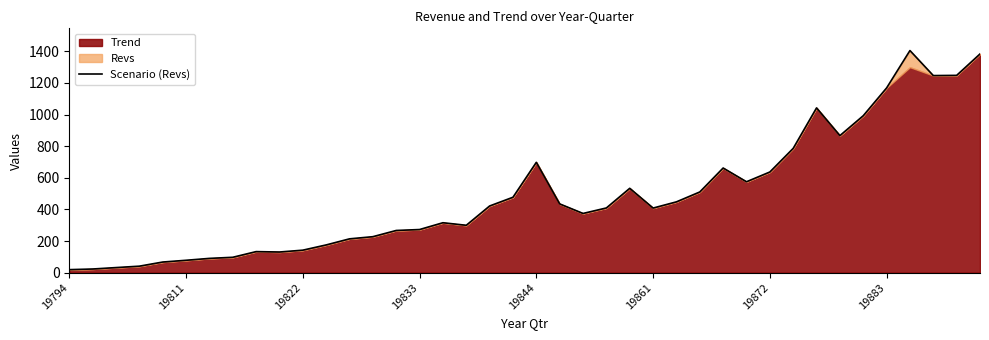

What is the smallest value displayed?

19.5